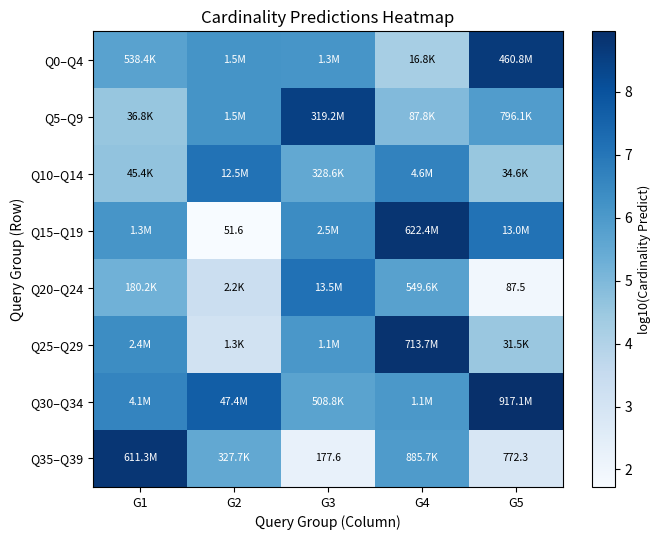

What is the sum of all Q0–Q4 values?

30.9